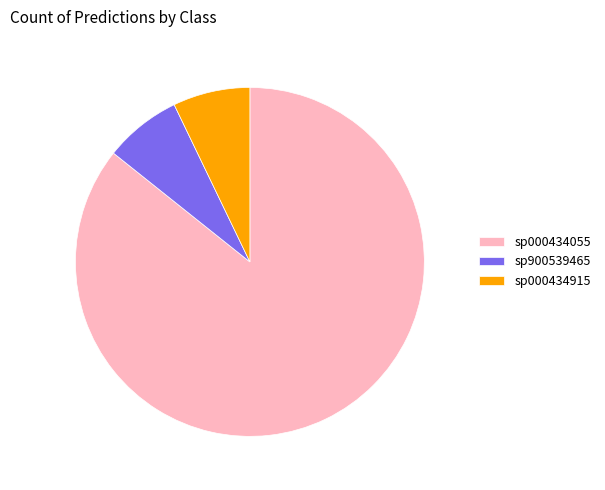

Which category has the biggest portion of the pie?

sp000434055